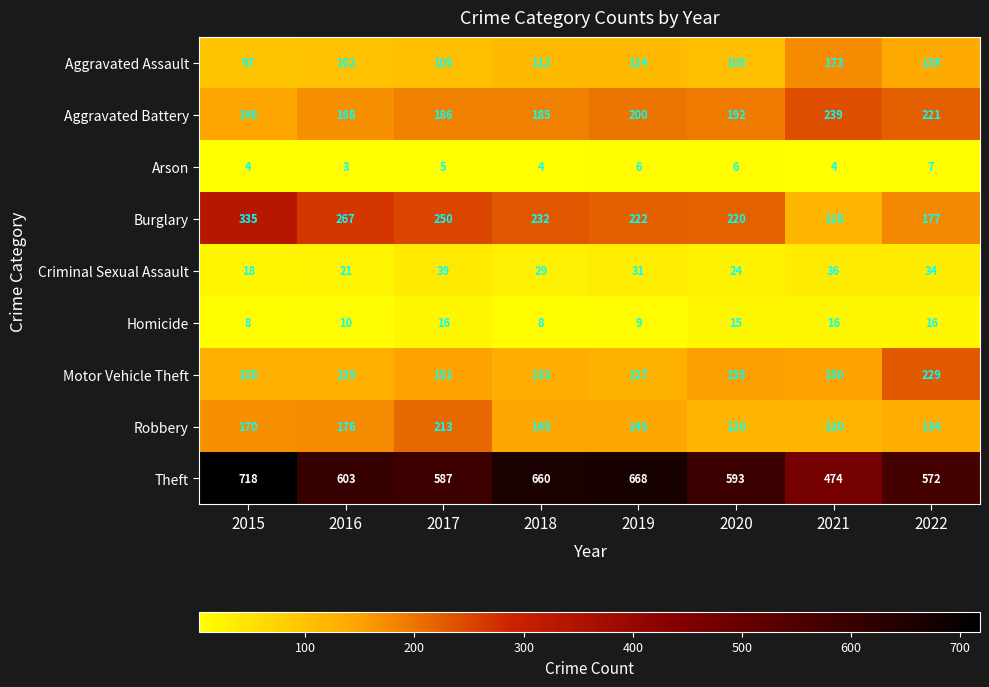

Between 2017 and 2018, which series saw the biggest shift?

Theft